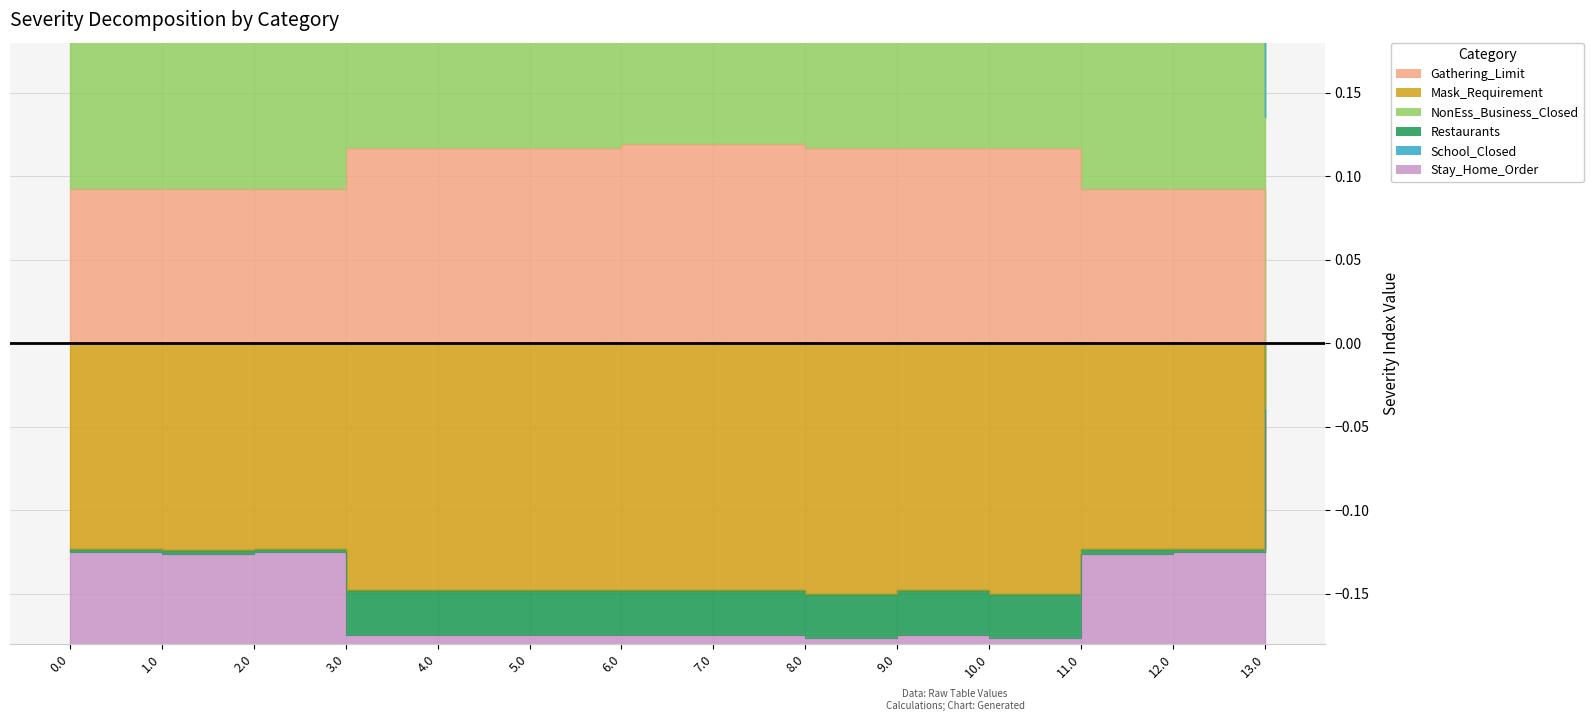

Where is the first local maximum for Mask_Requirement?

2.0